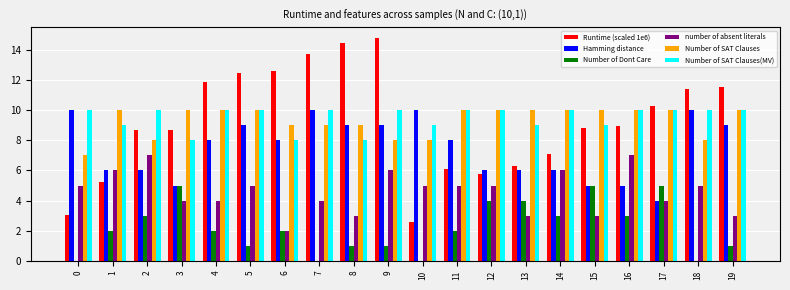

What is the greatest value displayed?

14.8